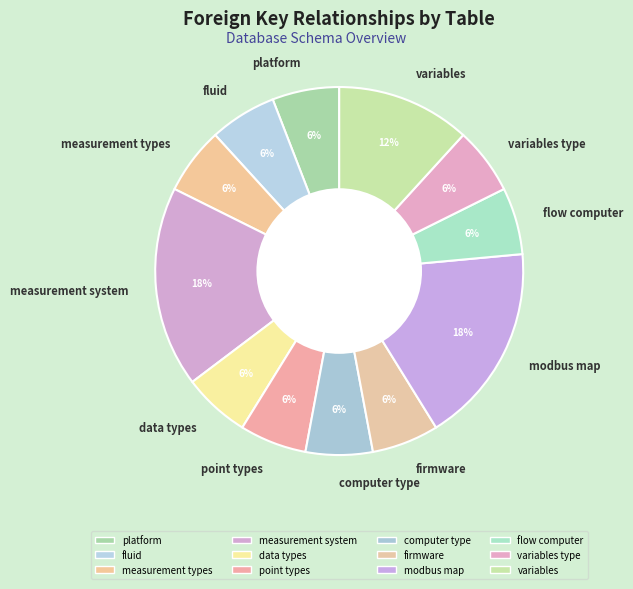

Do measurement types and computer type together represent more than half of the pie?

No